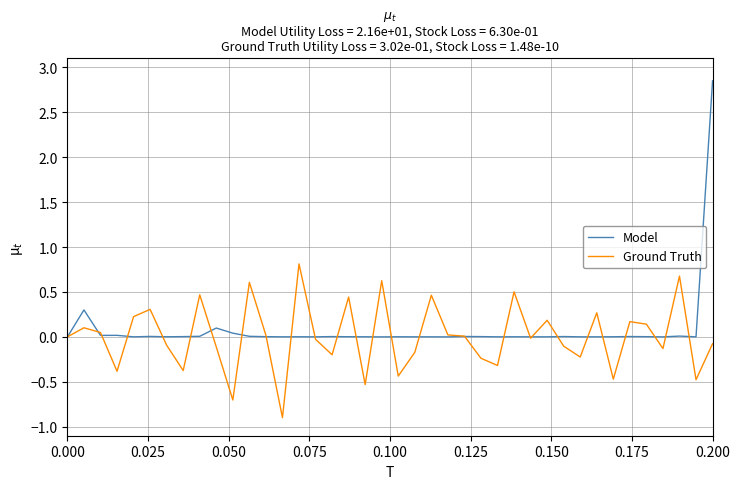

Which series has the largest range (max minus min)?

Model